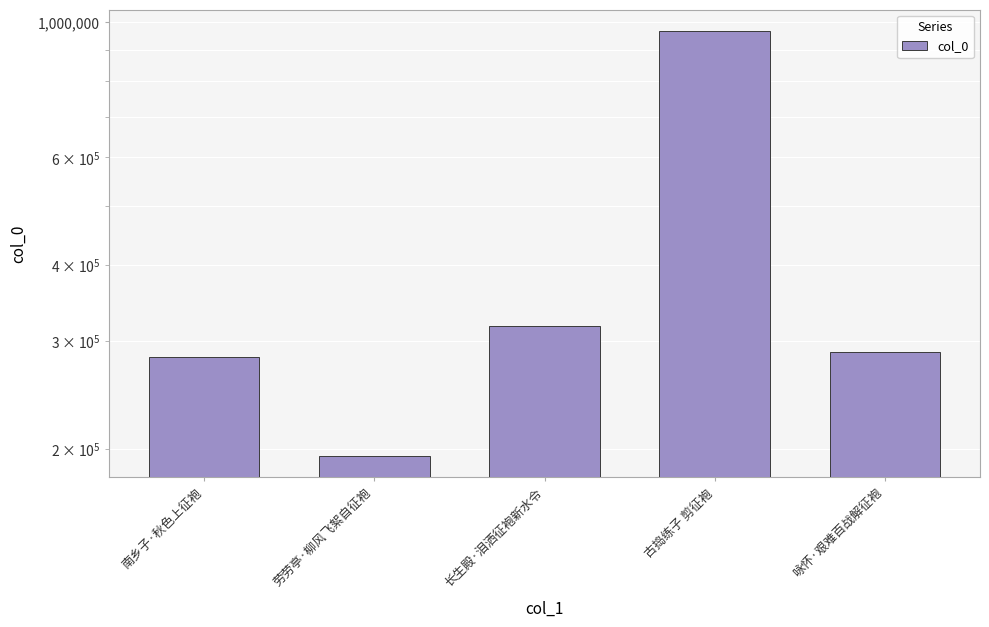

Count the number of categories in the chart.

5